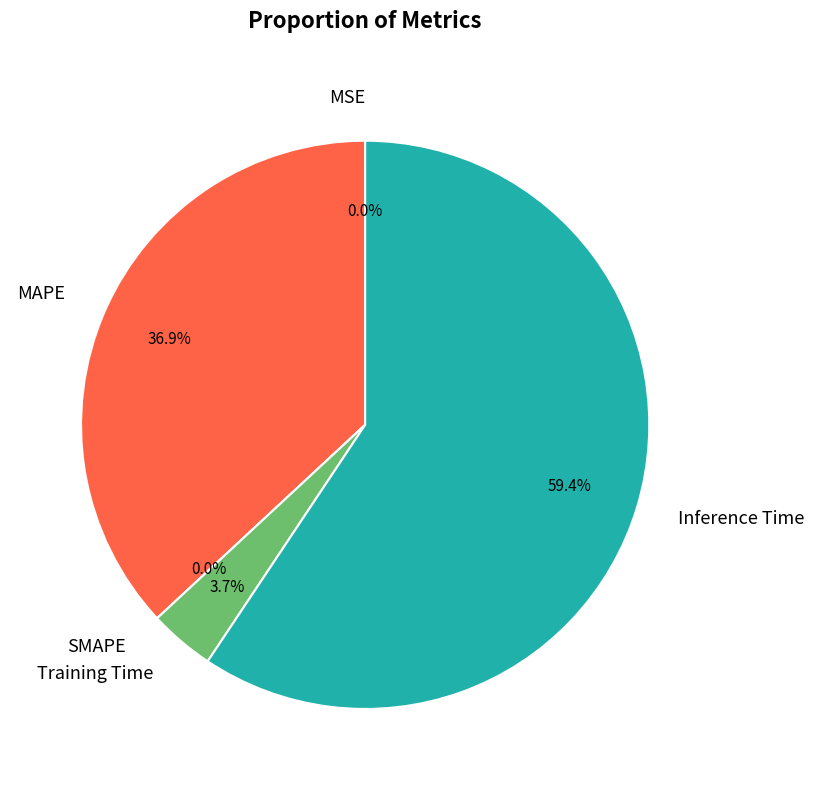

Rank the categories by value from highest to lowest.

Inference Time, MAPE, Training Time, MSE, SMAPE